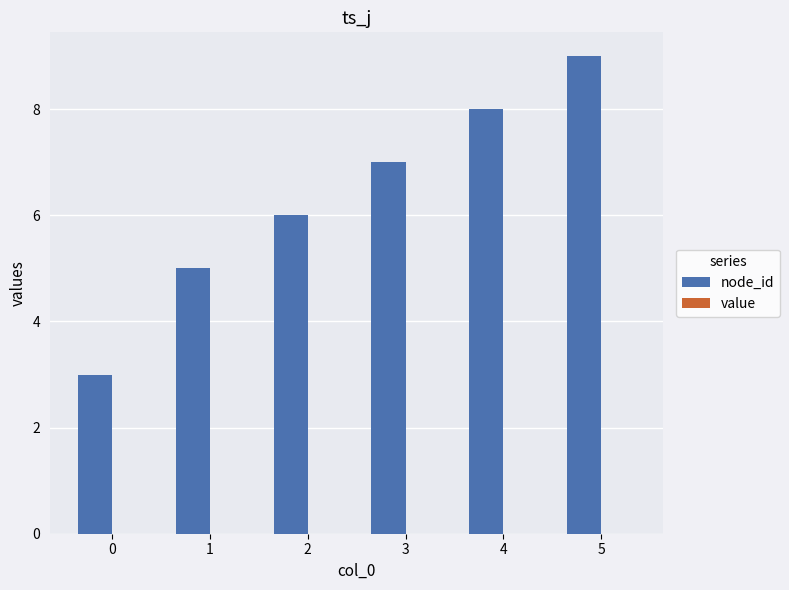

Rank the categories by value from lowest to highest.

0, 1, 2, 3, 4, 5